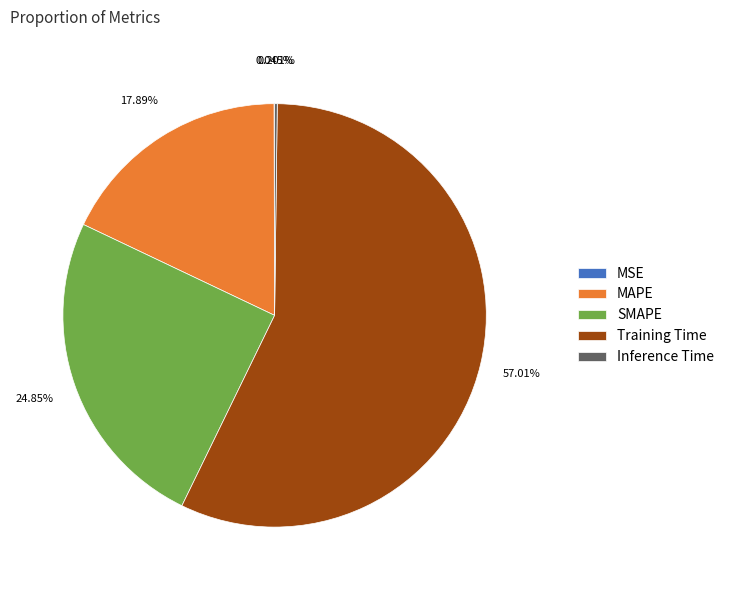

What percentage is NOT represented by Training Time?

43.0%